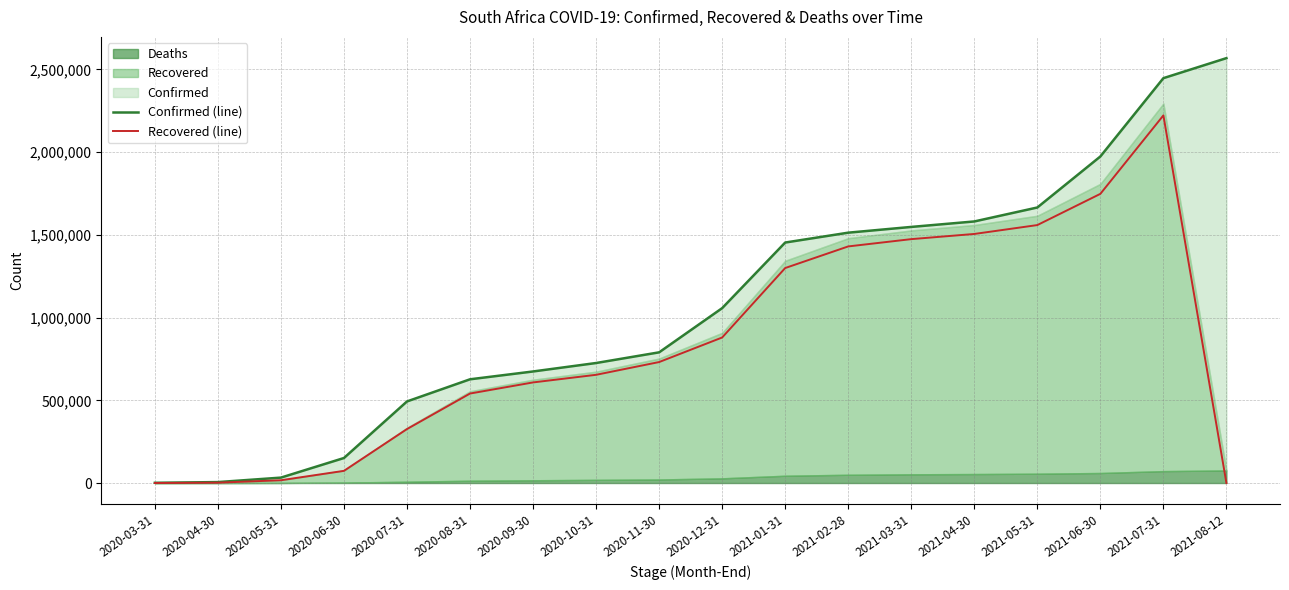

True or false: Confirmed (line) and Recovered (line) cross at least once.

False